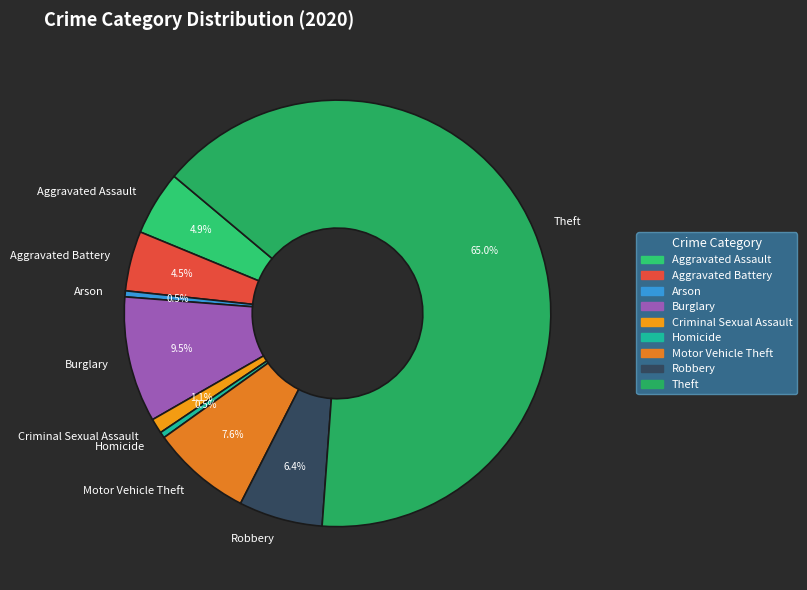

Do Aggravated Assault and Motor Vehicle Theft together represent more than half of the pie?

No